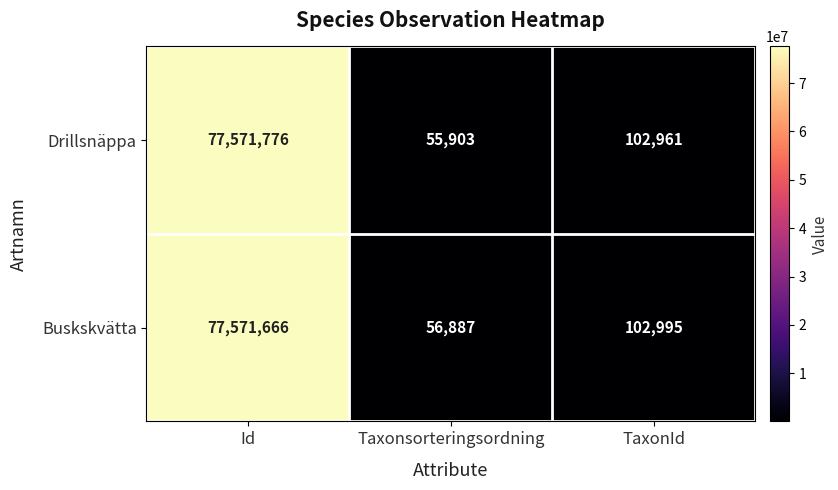

At Taxonsorteringsordning, list the series in order from smallest to largest.

Drillsnäppa, Buskskvätta